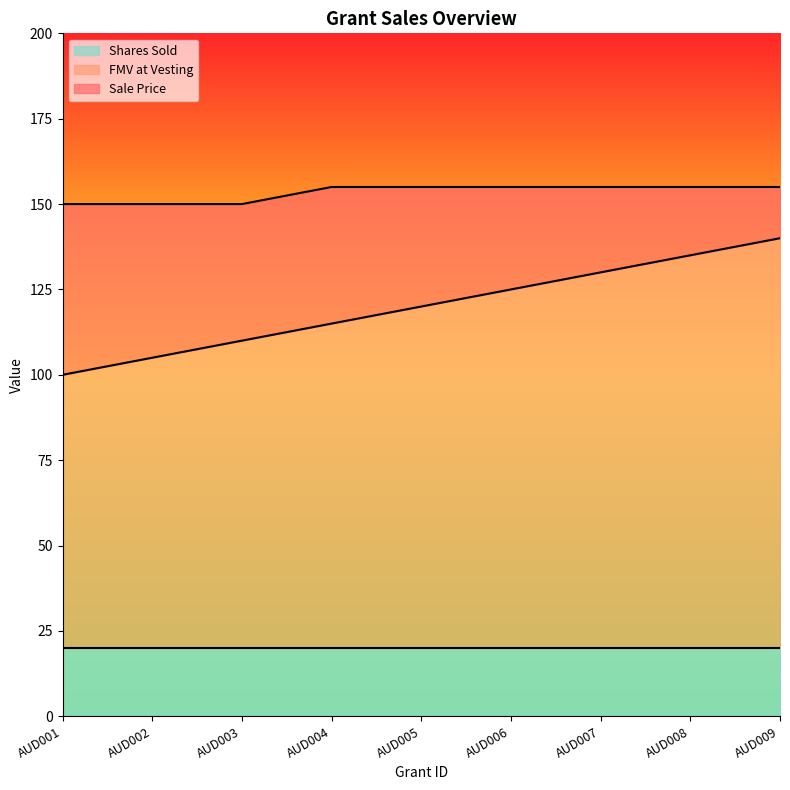

True or false: Shares Sold has a value of 20 at AUD005.

True